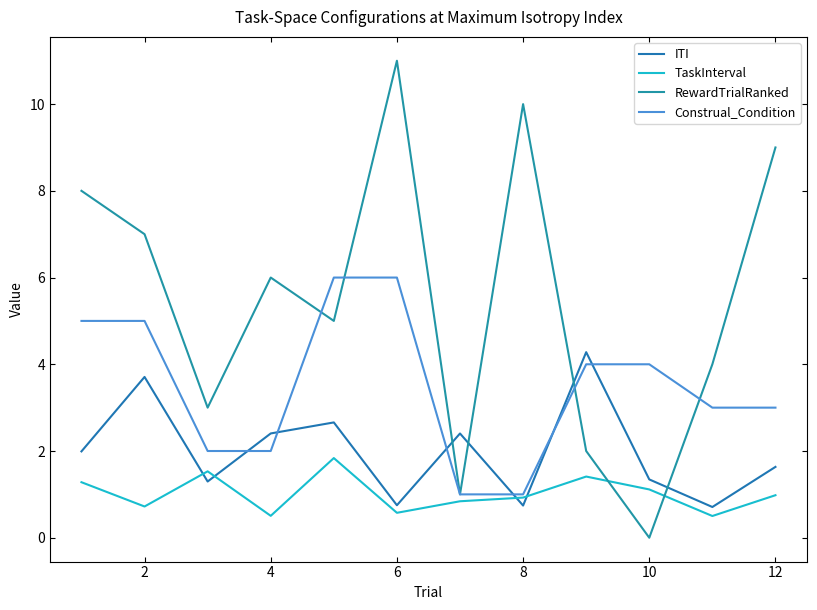

How many lines are shown in the chart?

4